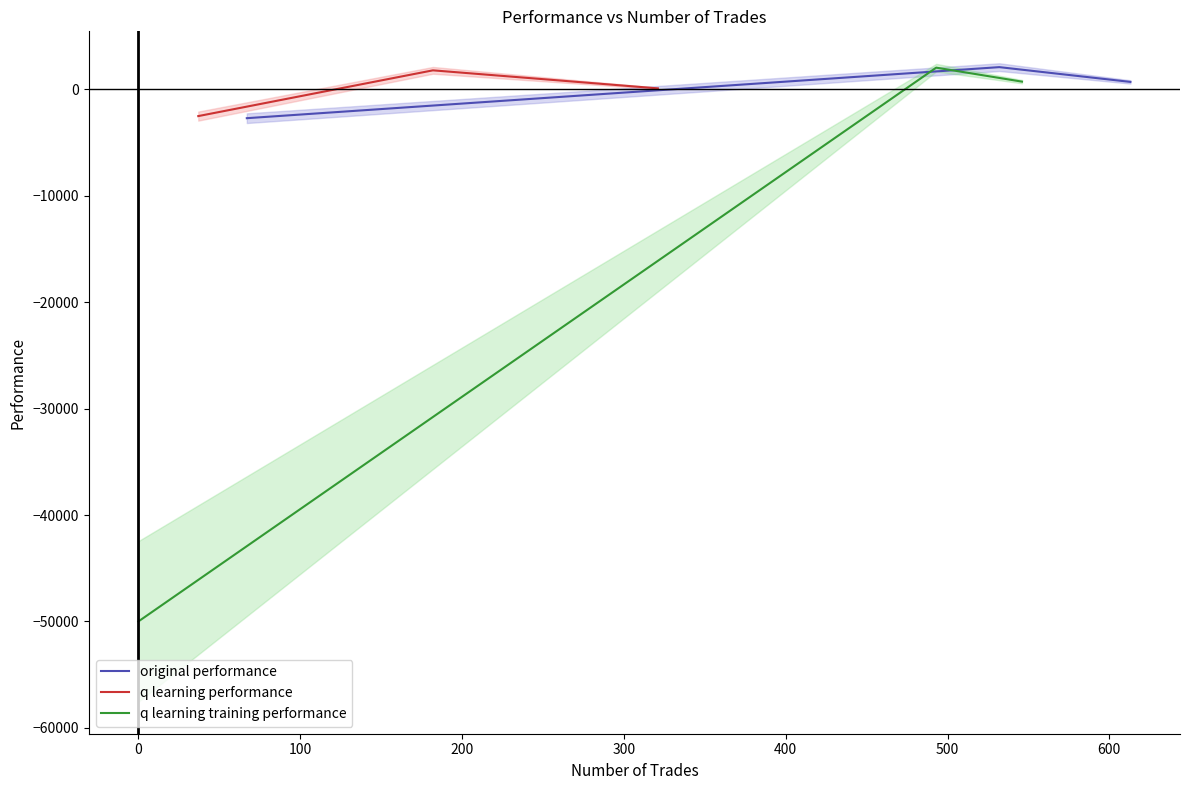

What is the minimum value for original performance?

-2704.6